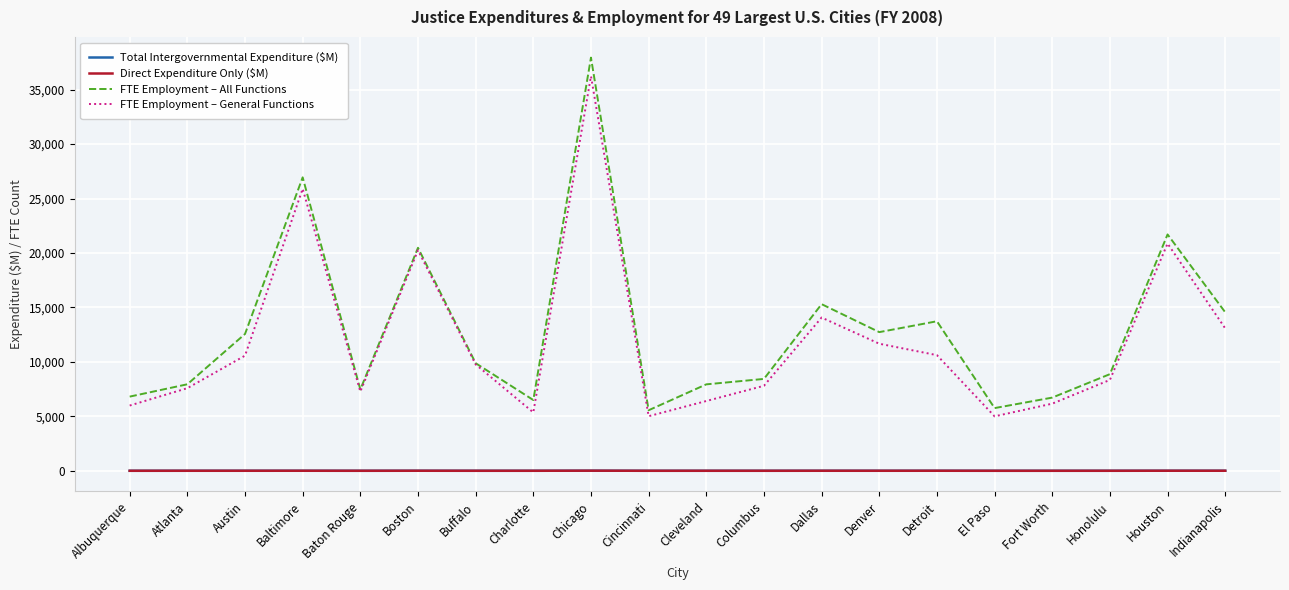

What is the sum of all FTE Employment – All Functions values?

257851.0